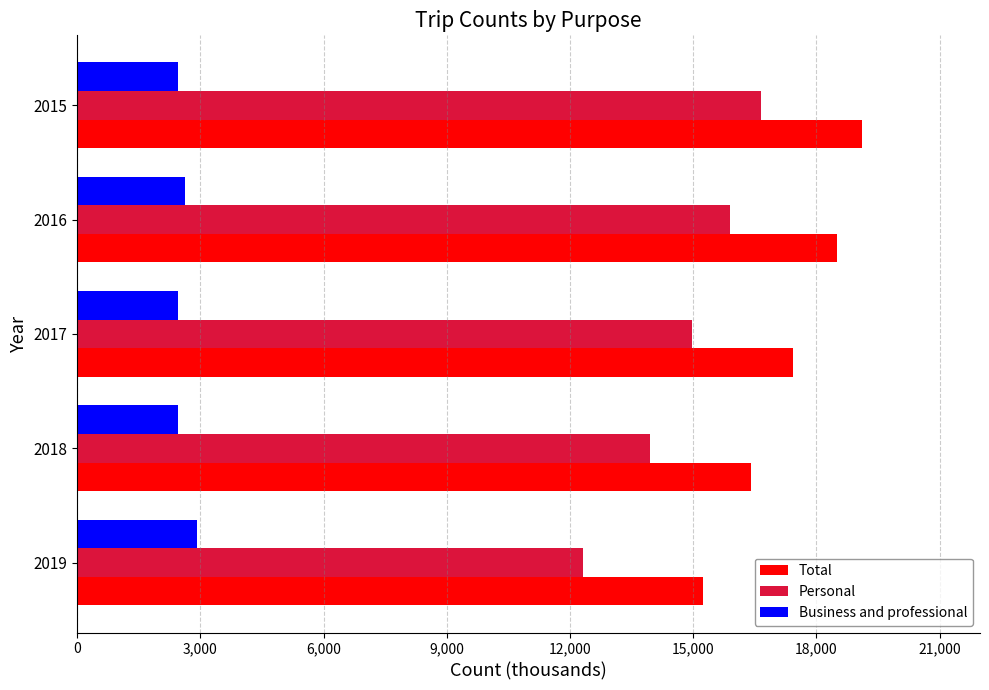

What is the difference between the highest and lowest values at 2016?

15891.0